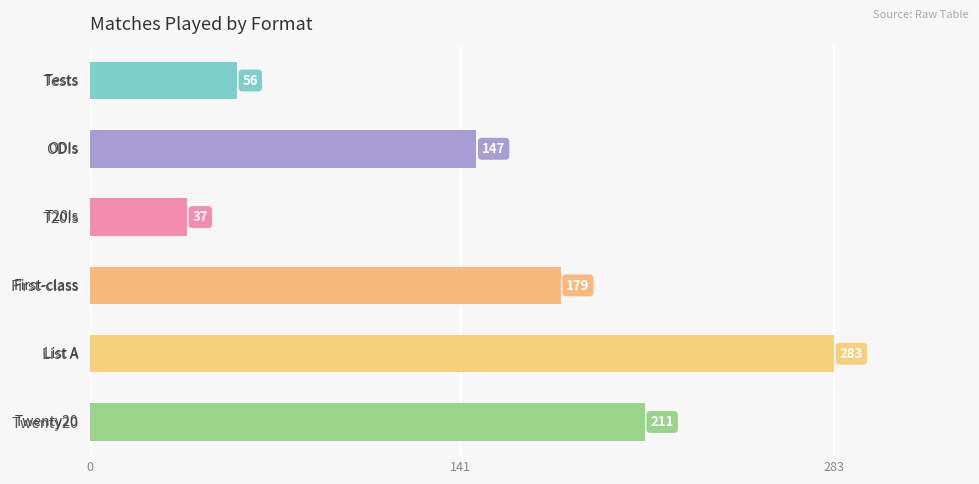

What is the greatest value displayed?

283